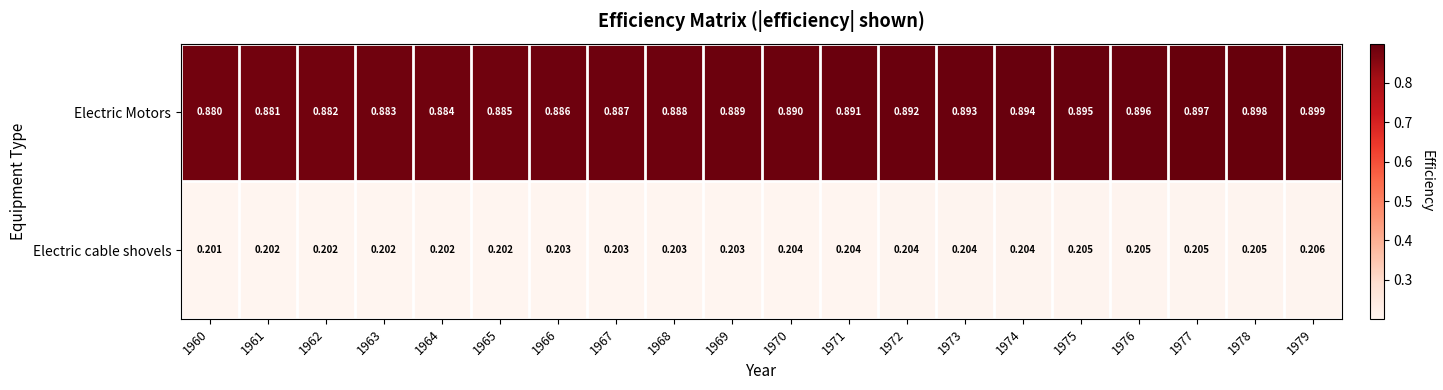

Is the value of Electric Motors at 1976 greater than the value of Electric cable shovels at 1968?

Yes